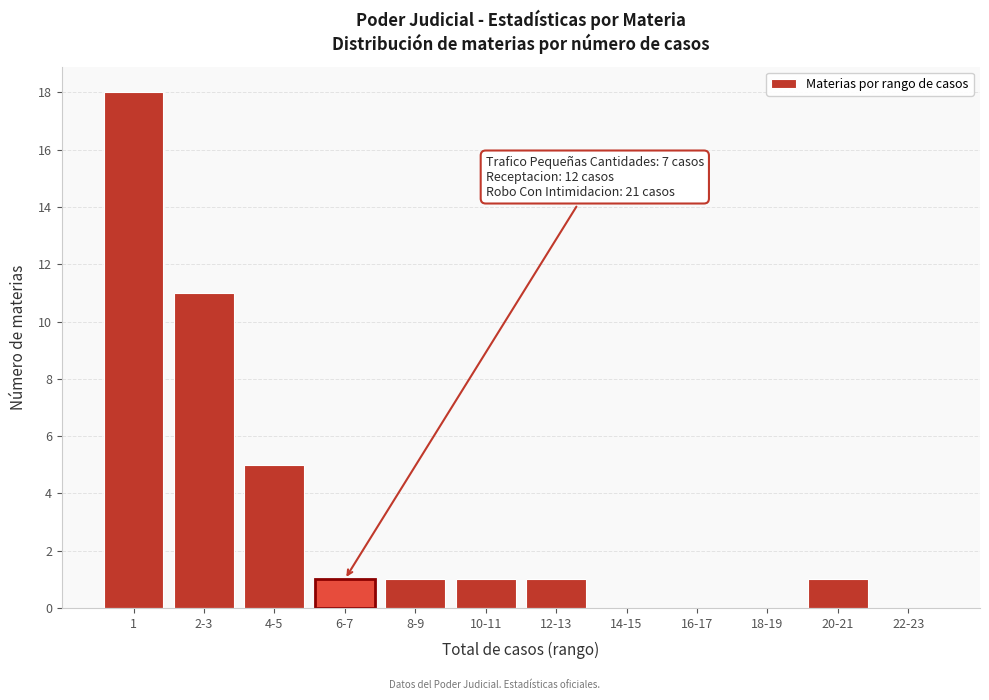

Reading left to right, list all the values displayed in this chart.

1=18	2-3=11	4-5=5	6-7=1	8-9=1	10-11=1	12-13=1	14-15=0	16-17=0	18-19=0	20-21=1	22-23=0